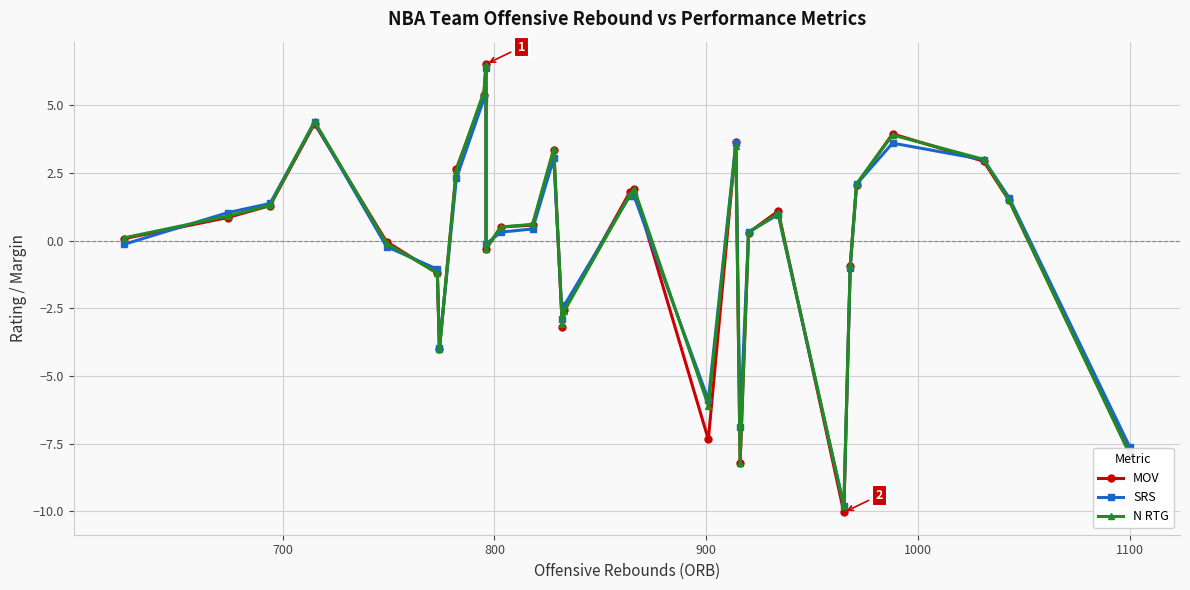

Rank the series by their average value, from lowest to highest.

MOV, N RTG, SRS